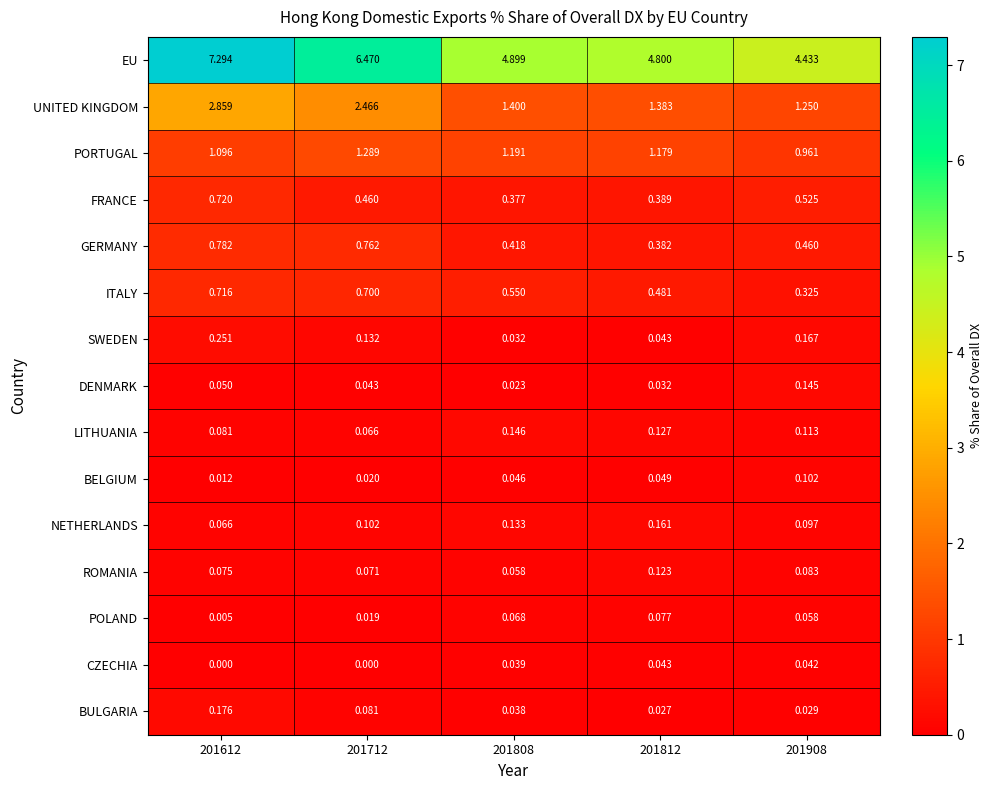

Rank the series by their maximum value, from lowest to highest.

CZECHIA, POLAND, BELGIUM, ROMANIA, DENMARK, LITHUANIA, NETHERLANDS, BULGARIA, SWEDEN, ITALY, FRANCE, GERMANY, PORTUGAL, UNITED KINGDOM, EU